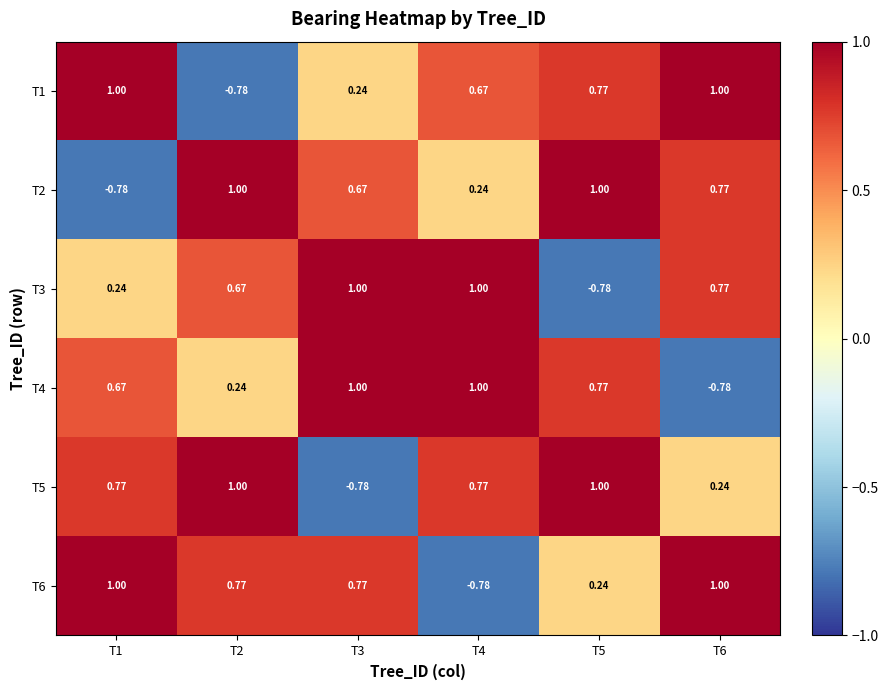

What is the greatest value displayed?

1.0